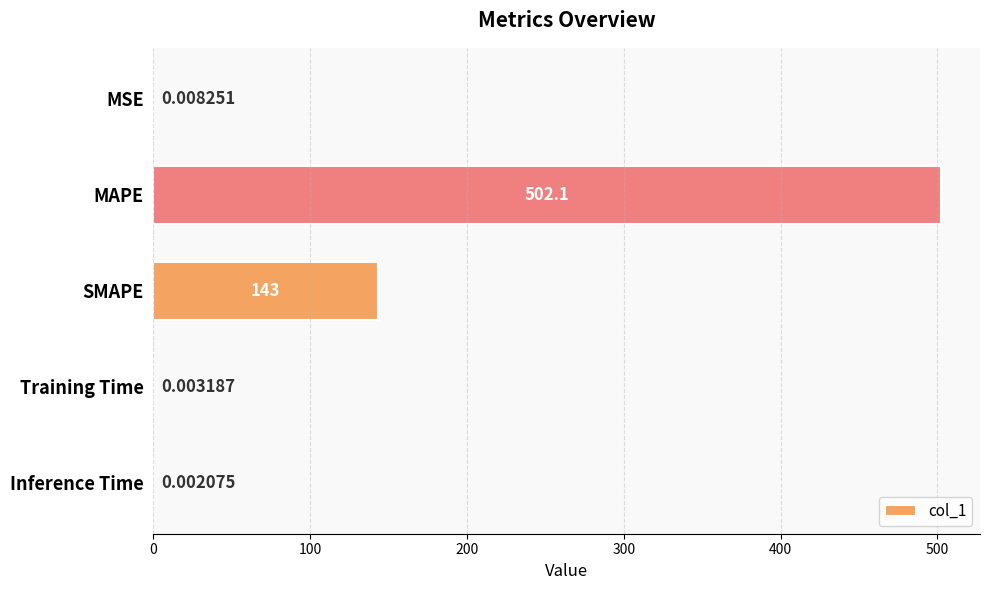

What is the ratio of the value at MAPE to the value at SMAPE?

3.5